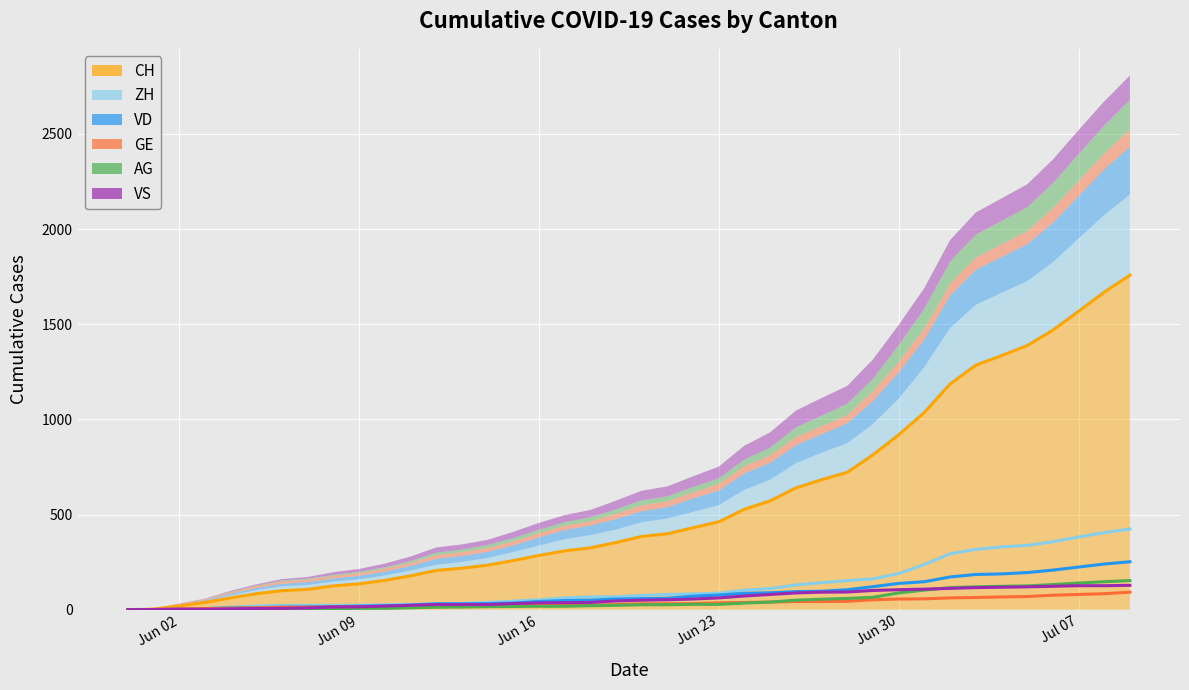

Rank the categories by AG value from highest to lowest.

2020-07-09, 2020-07-08, 2020-07-07, 2020-07-06, 2020-07-05, 2020-07-04, 2020-07-03, 2020-07-02, 2020-07-01, 2020-06-30, 2020-06-29, 2020-06-28, 2020-06-27, 2020-06-26, 2020-06-25, 2020-06-24, 2020-06-22, 2020-06-23, 2020-06-20, 2020-06-21, 2020-06-19, 2020-06-18, 2020-06-16, 2020-06-17, 2020-06-15, 2020-06-14, 2020-06-13, 2020-06-12, 2020-06-11, 2020-06-09, 2020-06-10, 2020-06-06, 2020-06-07, 2020-06-08, 2020-06-04, 2020-06-05, 2020-06-03, 2020-05-31, 2020-06-01, 2020-06-02